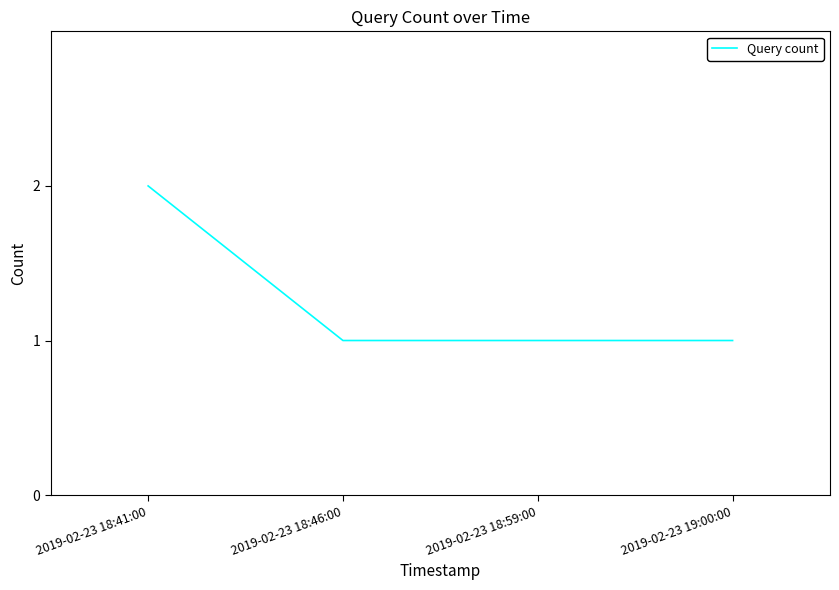

True or false: the data shows 2 at 2019-02-23 19:00:00.

False